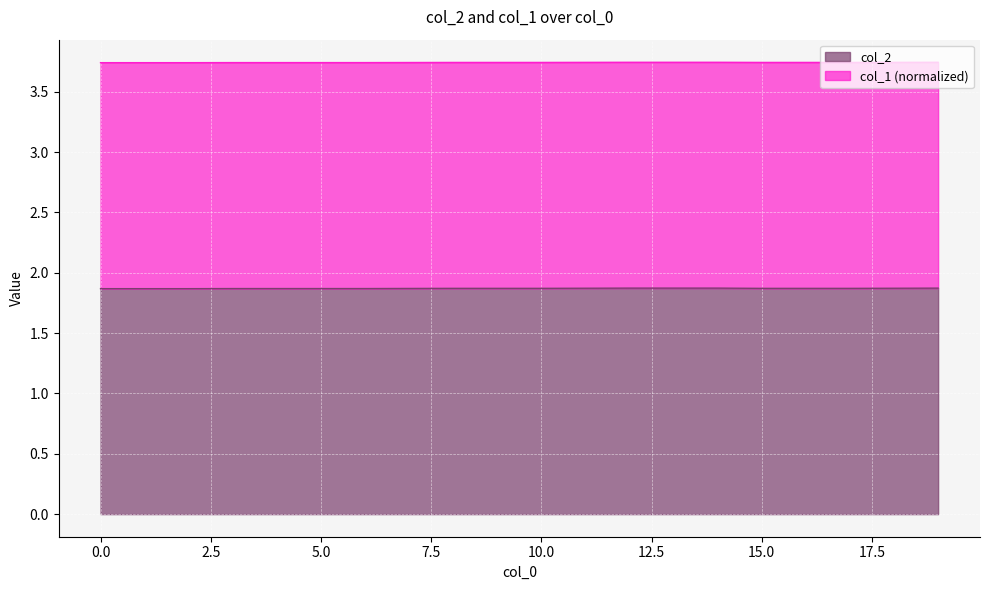

Approximately how many times larger is the value at 3 compared to 17?

1.0